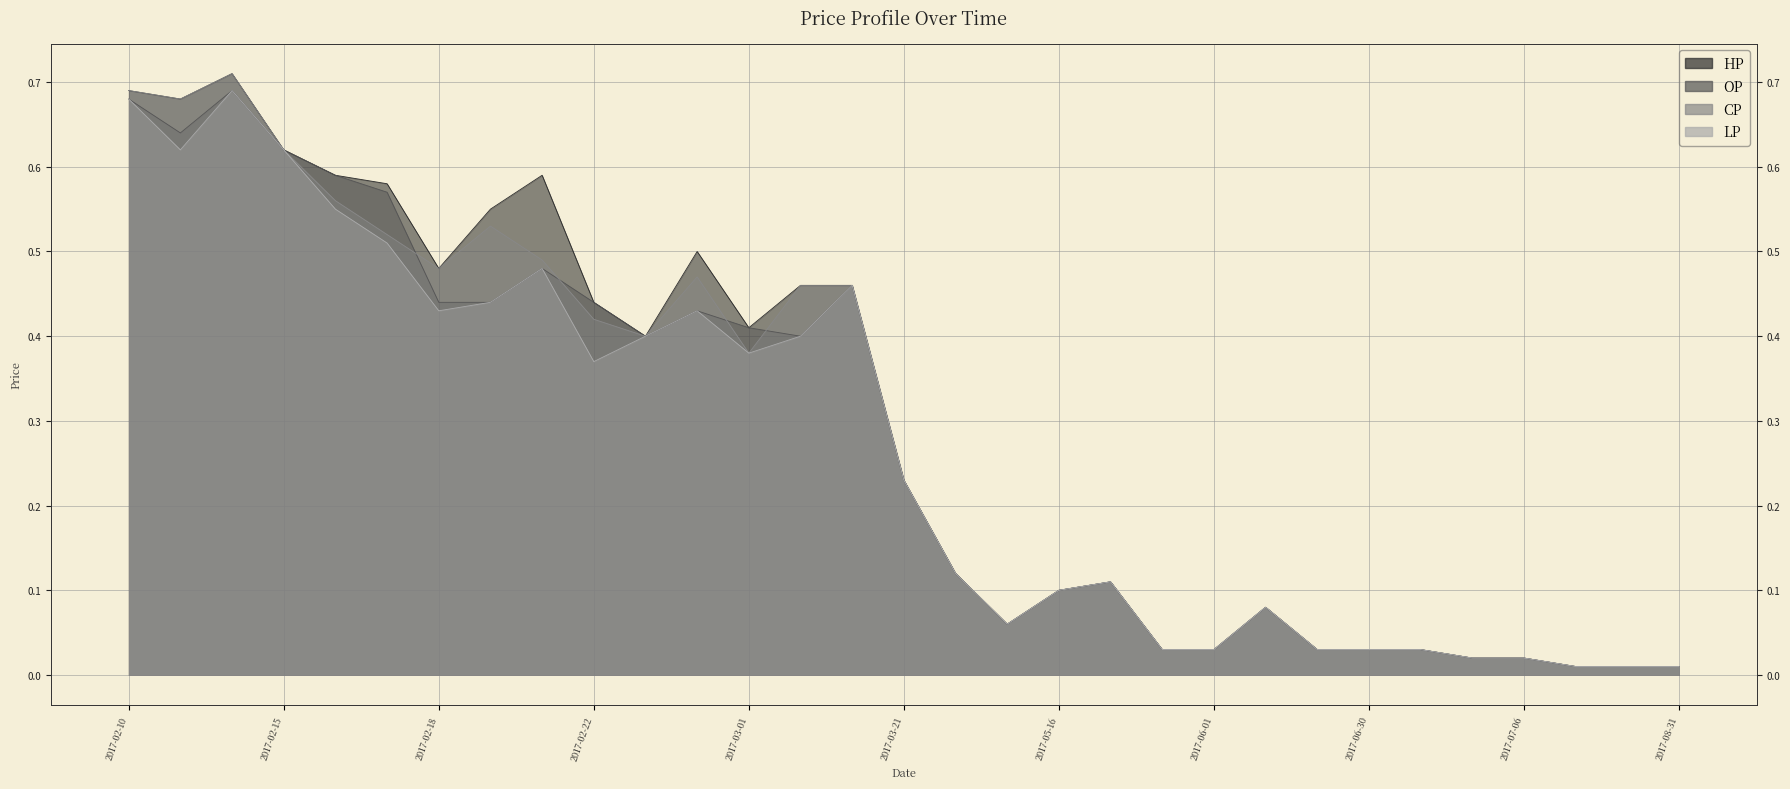

True or false: CP and HP intersect in this chart.

False